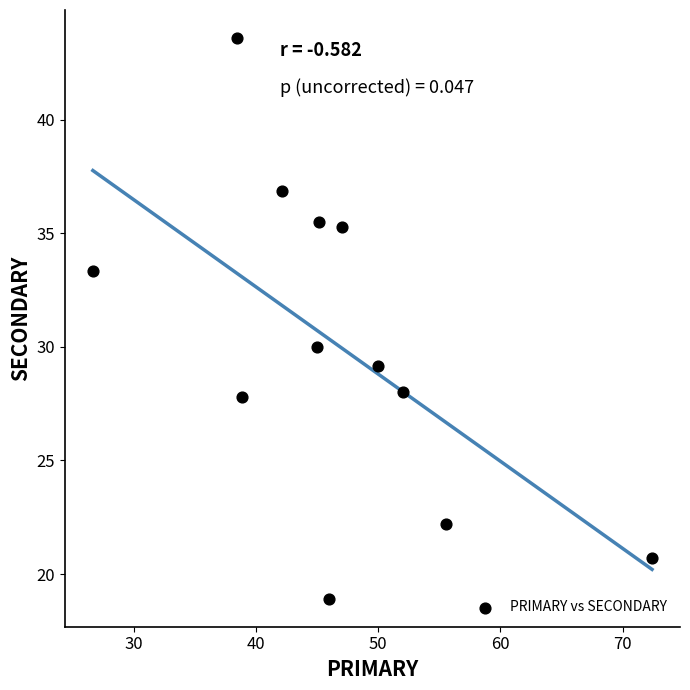

What Y value in the scatter plot is closest to 31?

30.0